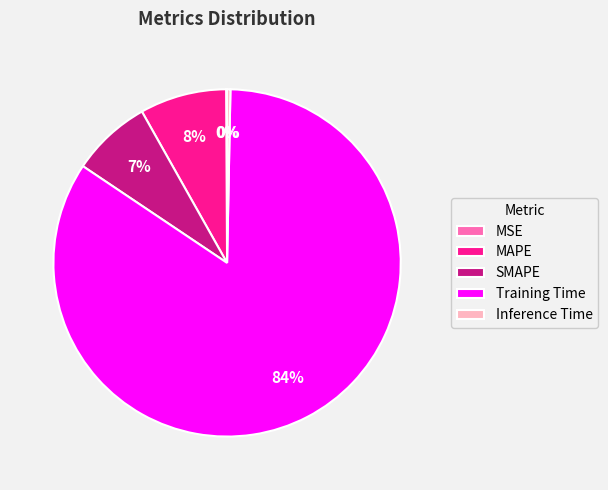

To the nearest percent, what is the average slice percentage?

20%